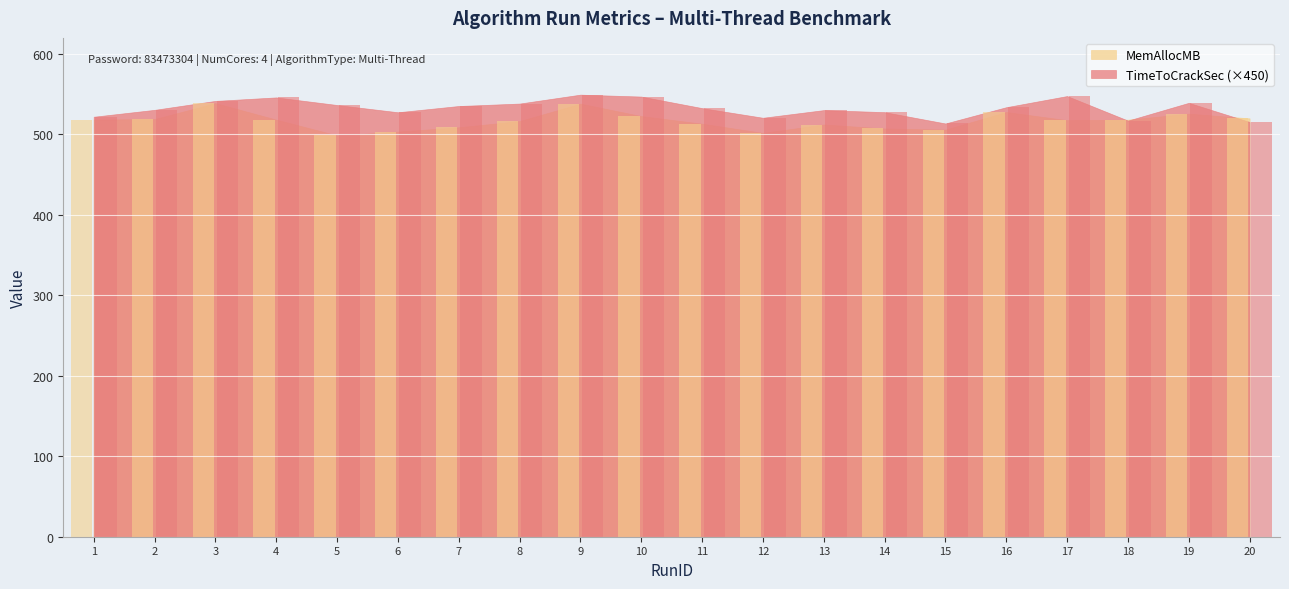

What is the maximum value shown in the chart?

549.5